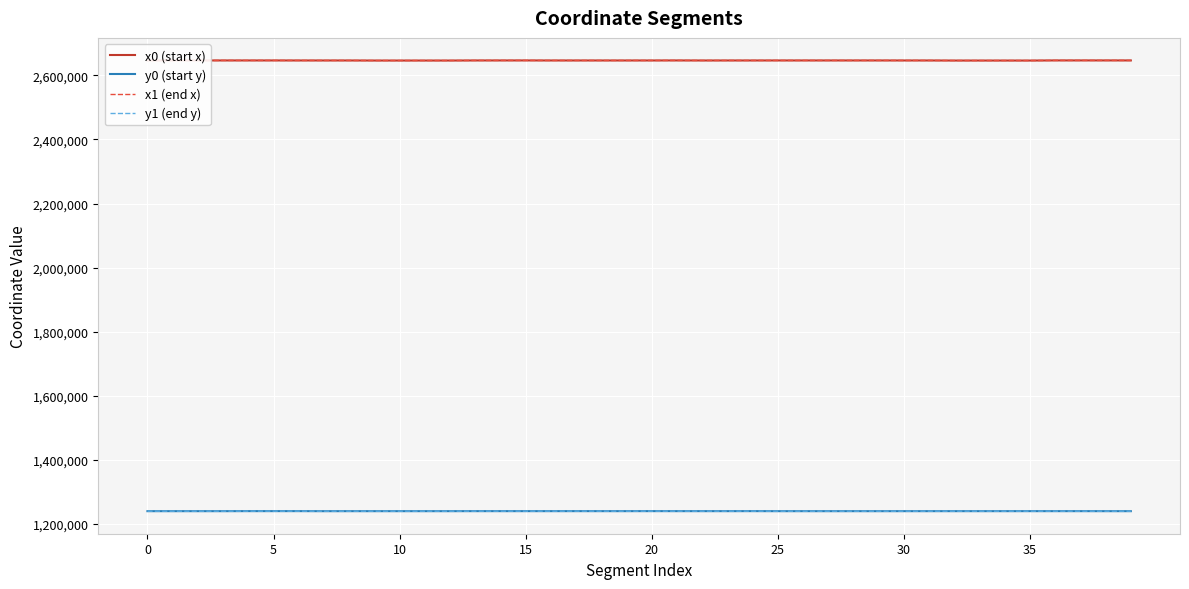

True or false: y0 (start y) and x1 (end x) cross at least once.

False